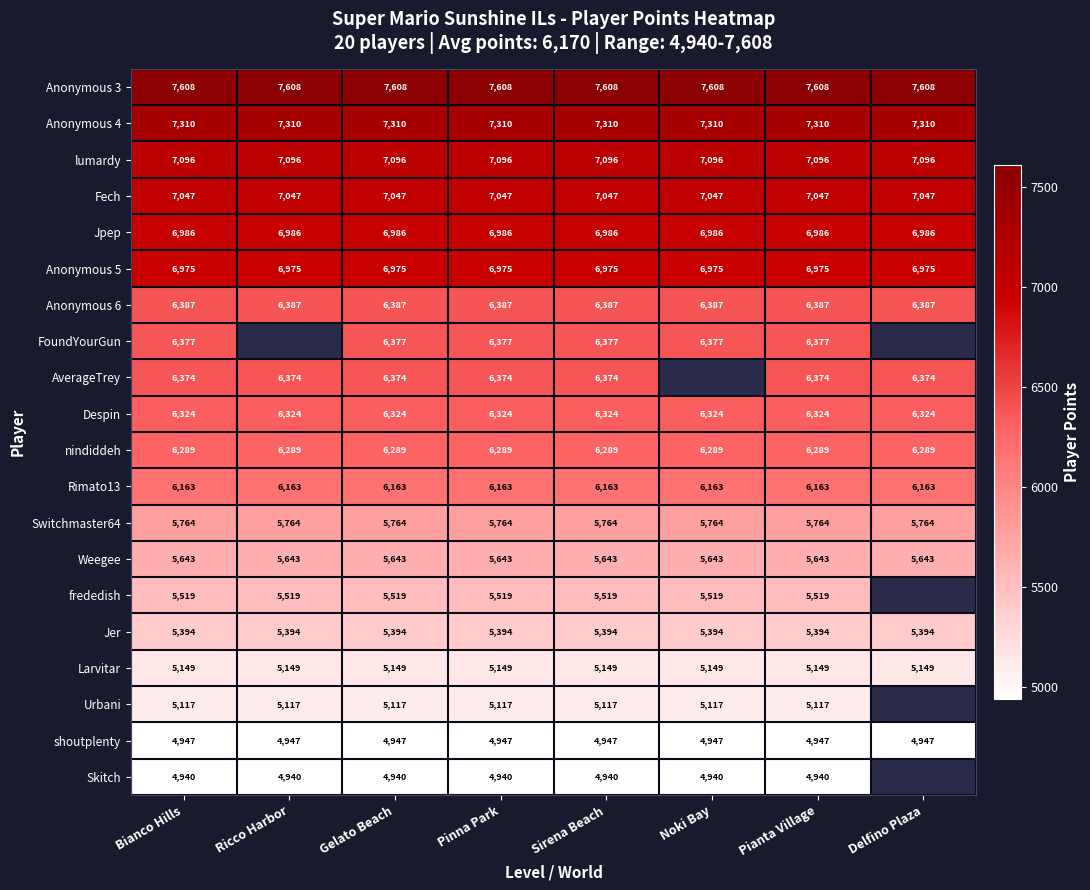

At which category is the sum across all series the highest?

Bianco Hills